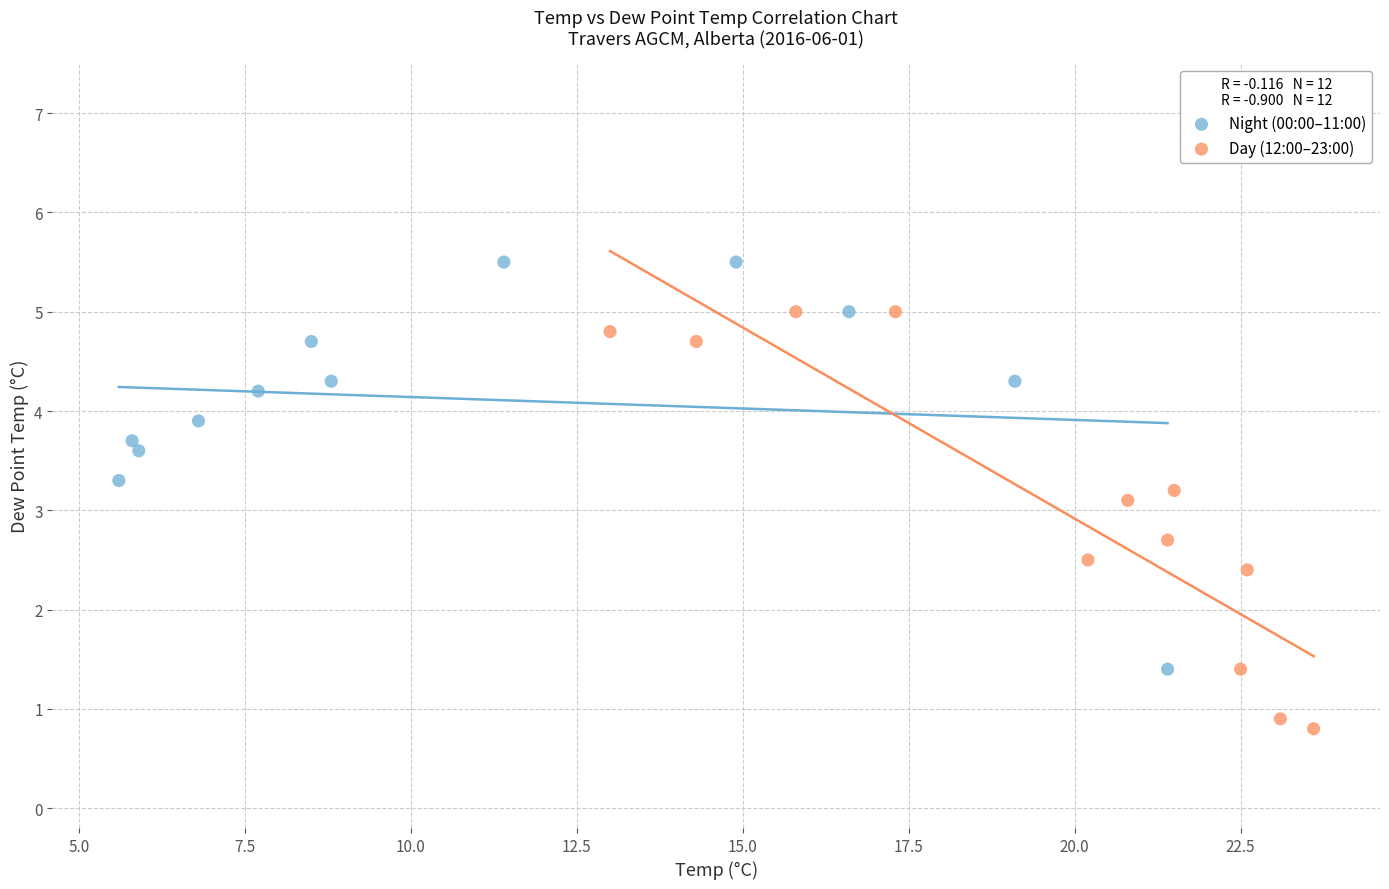

Which series contains the lowest Y value?

Day (12:00–23:00)